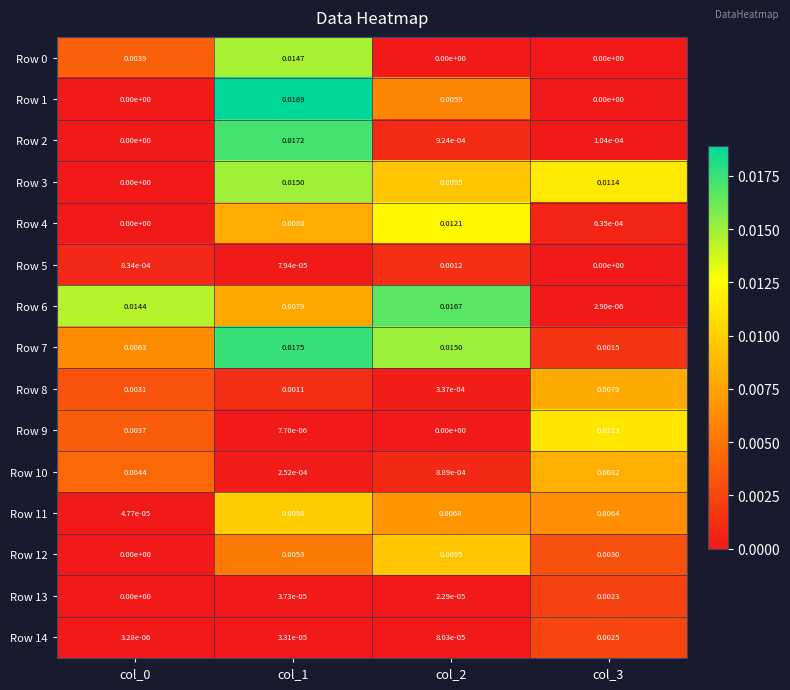

Is the value of Row 14 at col_0 greater than the value of Row 12 at col_1?

No